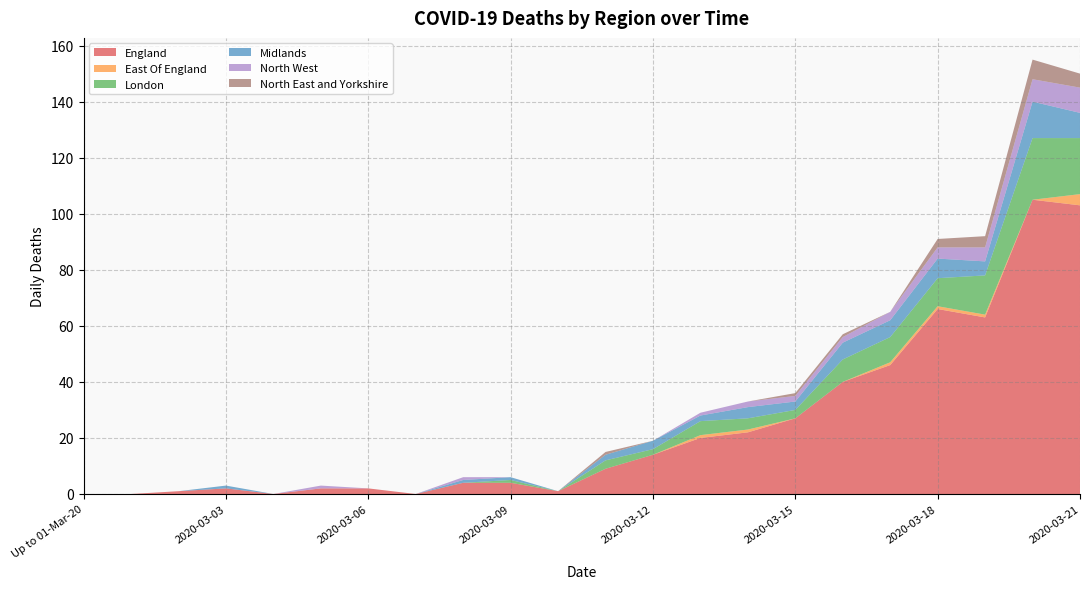

Reading left to right, list all the values displayed in this chart.

England: Up to 01-Mar-20=0	2020-03-01=0	2020-03-02=1	2020-03-03=2	2020-03-04=0	2020-03-05=2	2020-03-06=2	2020-03-07=0	2020-03-08=4	2020-03-09=4	2020-03-10=1	2020-03-11=9	2020-03-12=14	2020-03-13=20	2020-03-14=22	2020-03-15=27	2020-03-16=40	2020-03-17=46	2020-03-18=66	2020-03-19=63	2020-03-20=105	2020-03-21=103
East Of England: Up to 01-Mar-20=0	2020-03-01=0	2020-03-02=0	2020-03-03=0	2020-03-04=0	2020-03-05=0	2020-03-06=0	2020-03-07=0	2020-03-08=0	2020-03-09=0	2020-03-10=0	2020-03-11=0	2020-03-12=0	2020-03-13=1	2020-03-14=1	2020-03-15=0	2020-03-16=0	2020-03-17=1	2020-03-18=1	2020-03-19=1	2020-03-20=0	2020-03-21=4
London: Up to 01-Mar-20=0	2020-03-01=0	2020-03-02=0	2020-03-03=0	2020-03-04=0	2020-03-05=0	2020-03-06=0	2020-03-07=0	2020-03-08=0	2020-03-09=1	2020-03-10=0	2020-03-11=3	2020-03-12=2	2020-03-13=5	2020-03-14=4	2020-03-15=3	2020-03-16=8	2020-03-17=9	2020-03-18=10	2020-03-19=14	2020-03-20=22	2020-03-21=20
Midlands: Up to 01-Mar-20=0	2020-03-01=0	2020-03-02=0	2020-03-03=1	2020-03-04=0	2020-03-05=0	2020-03-06=0	2020-03-07=0	2020-03-08=1	2020-03-09=1	2020-03-10=0	2020-03-11=2	2020-03-12=3	2020-03-13=2	2020-03-14=4	2020-03-15=3	2020-03-16=6	2020-03-17=6	2020-03-18=7	2020-03-19=5	2020-03-20=13	2020-03-21=9
North West: Up to 01-Mar-20=0	2020-03-01=0	2020-03-02=0	2020-03-03=0	2020-03-04=0	2020-03-05=1	2020-03-06=0	2020-03-07=0	2020-03-08=1	2020-03-09=0	2020-03-10=0	2020-03-11=0	2020-03-12=0	2020-03-13=1	2020-03-14=2	2020-03-15=2	2020-03-16=2	2020-03-17=3	2020-03-18=4	2020-03-19=5	2020-03-20=8	2020-03-21=9
North East and Yorkshire: Up to 01-Mar-20=0	2020-03-01=0	2020-03-02=0	2020-03-03=0	2020-03-04=0	2020-03-05=0	2020-03-06=0	2020-03-07=0	2020-03-08=0	2020-03-09=0	2020-03-10=0	2020-03-11=1	2020-03-12=0	2020-03-13=0	2020-03-14=0	2020-03-15=1	2020-03-16=1	2020-03-17=0	2020-03-18=3	2020-03-19=4	2020-03-20=7	2020-03-21=5